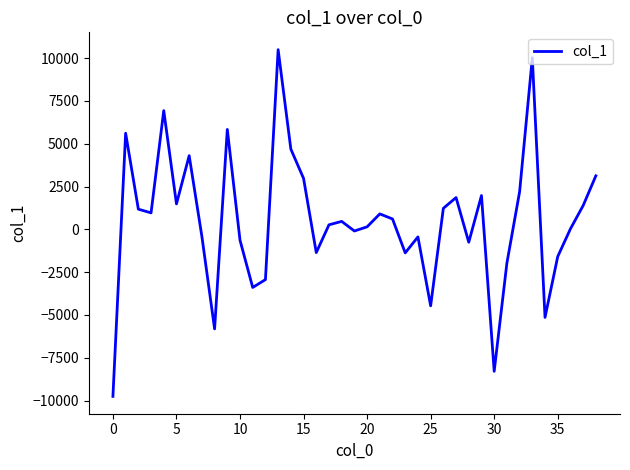

What is the greatest value displayed?

10498.2